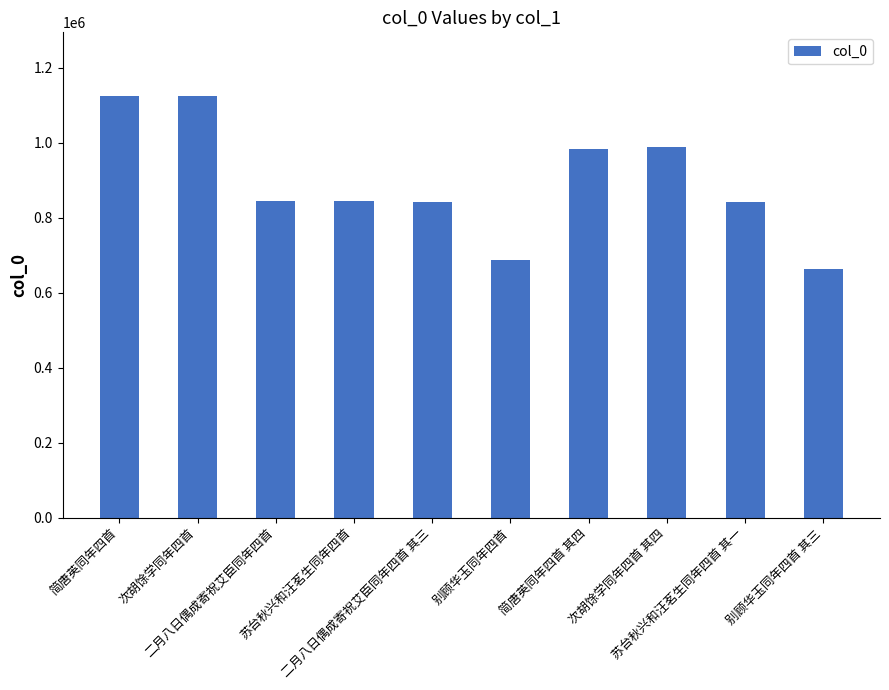

What is the label of the 9th bar from the left?

苏台秋兴和汪茗生同年四首 其一